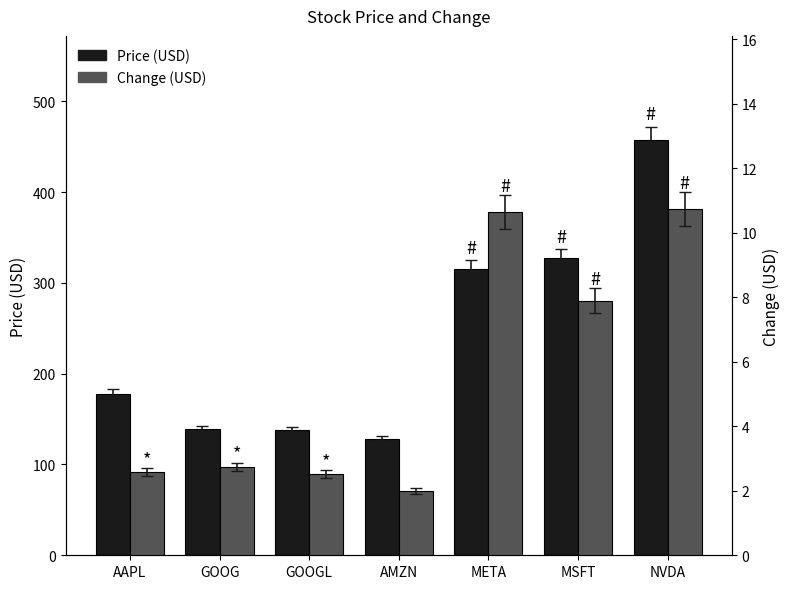

Which series changed the most between GOOGL and MSFT?

Price (USD)